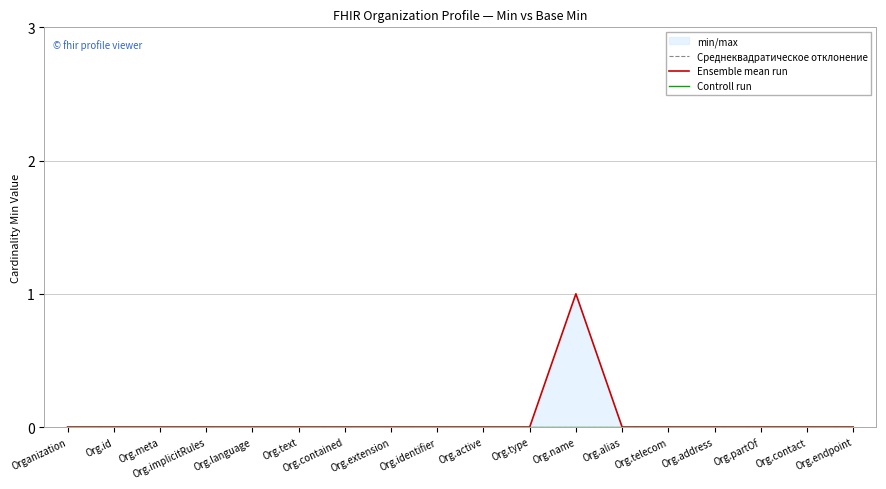

Which series has the largest range (max minus min)?

Ensemble mean run